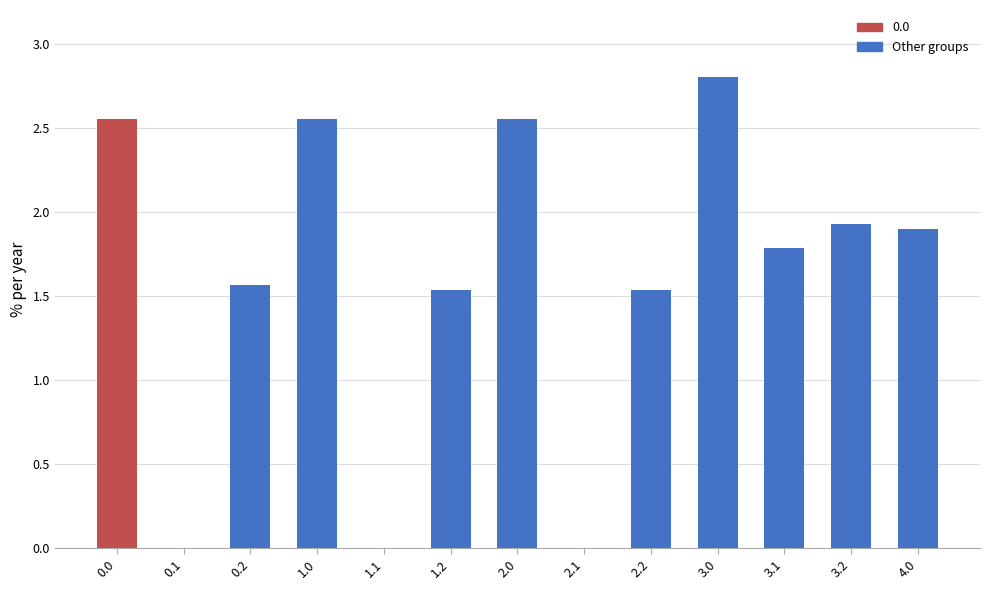

What is the sum of the values at 3.0 and 3.1?

4.6